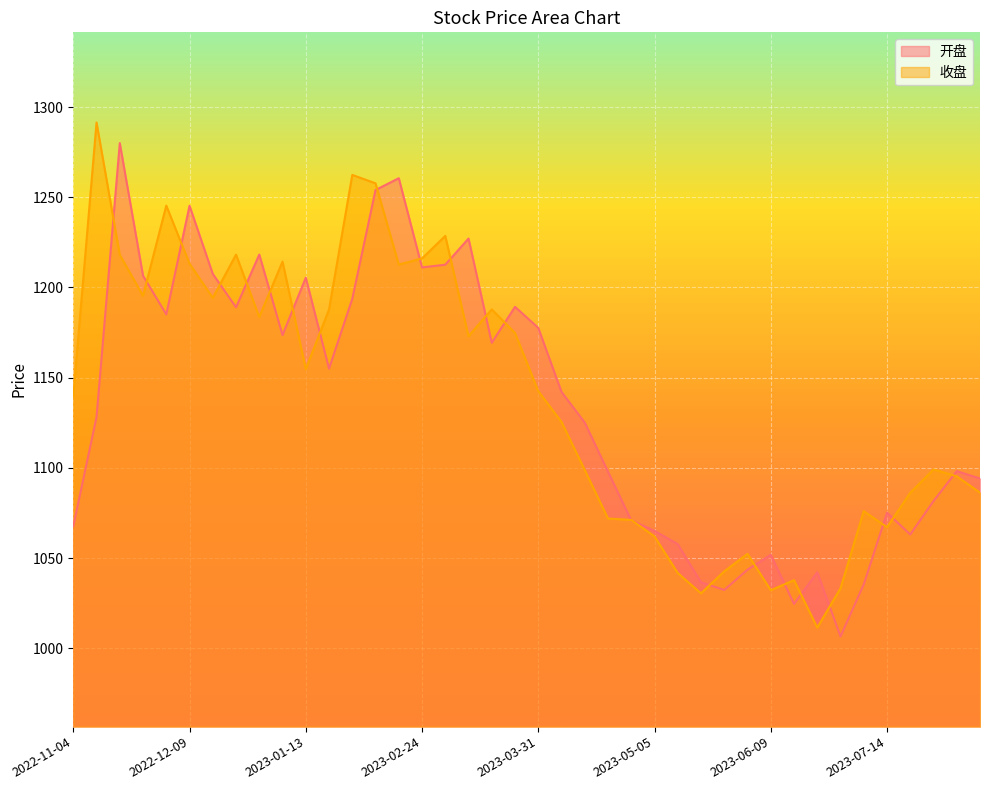

Reading right to left, what are all the values shown in this chart?

开盘: 1094.1	1098.2	1081.6	1063.1	1075.1	1035.4	1006.6	1042.1	1024.6	1051.8	1043.5	1032.3	1036.5	1057.7	1065.1	1070.8	1097.8	1125.1	1142.1	1177.6	1189.2	1169.3	1227.1	1212.6	1211.1	1260.5	1254.0	1193.7	1155.0	1205.4	1173.6	1218.2	1189.0	1207.5	1245.3	1185.0	1206.5	1280.0	1128.2	1067.6
收盘: 1086.3	1095.3	1099.1	1086.2	1067.1	1076.0	1033.2	1011.5	1037.8	1032.2	1052.3	1042.6	1030.5	1041.7	1062.0	1071.1	1071.9	1098.8	1125.5	1142.5	1174.8	1187.8	1173.0	1228.5	1216.1	1212.7	1257.7	1262.4	1187.8	1154.7	1214.3	1183.6	1218.2	1194.2	1213.2	1245.3	1195.4	1218.1	1291.4	1139.5